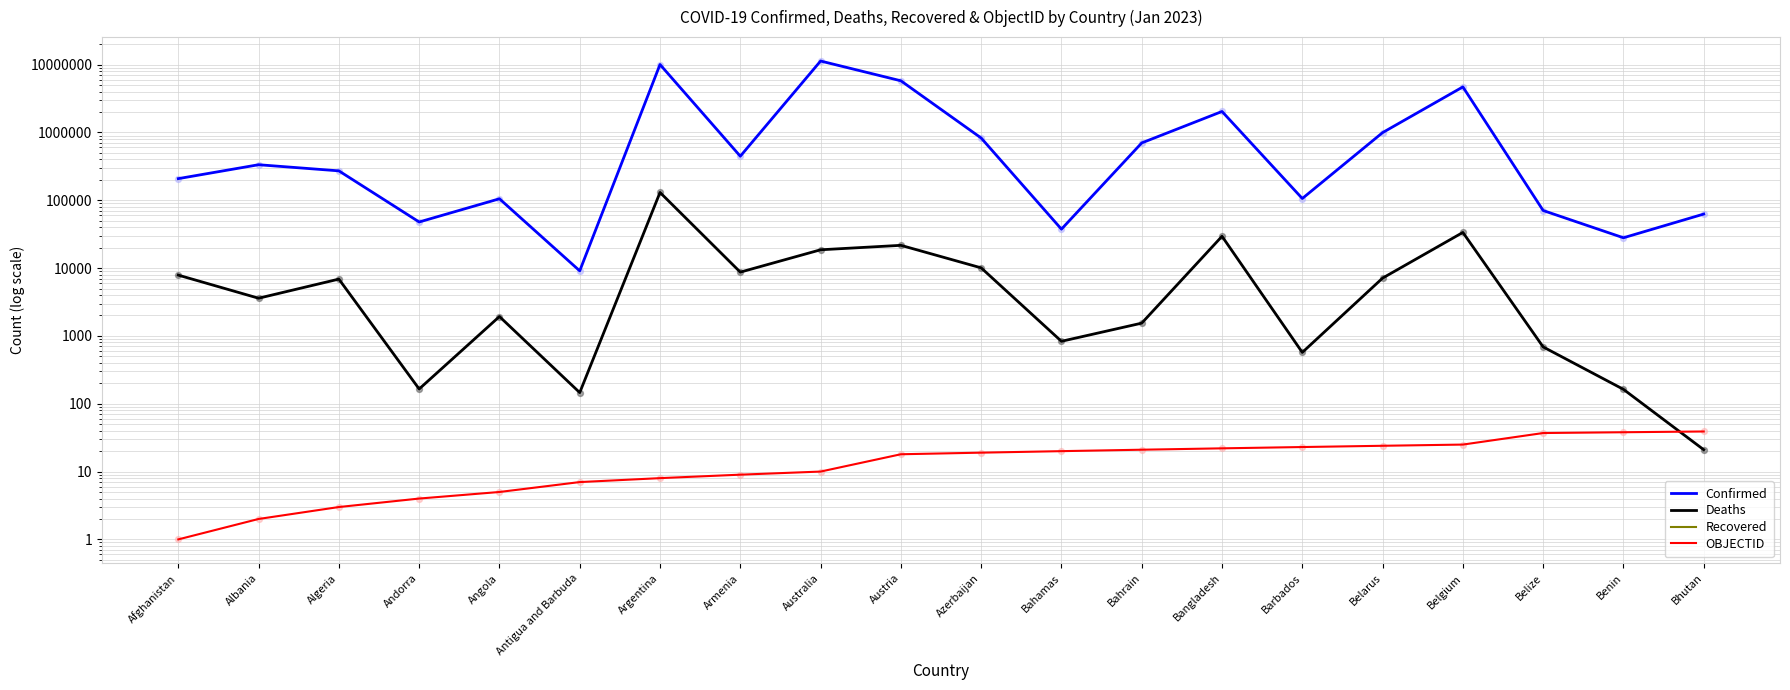

At how many categories does at least one series exceed 5450602?

3